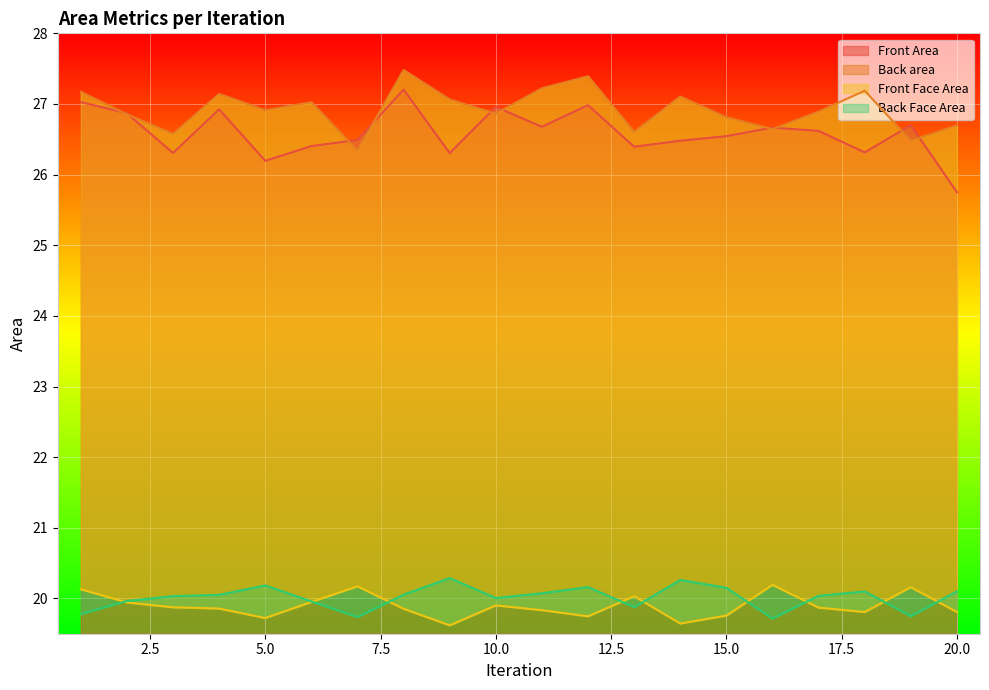

At which category is the sum across all series the highest?

8